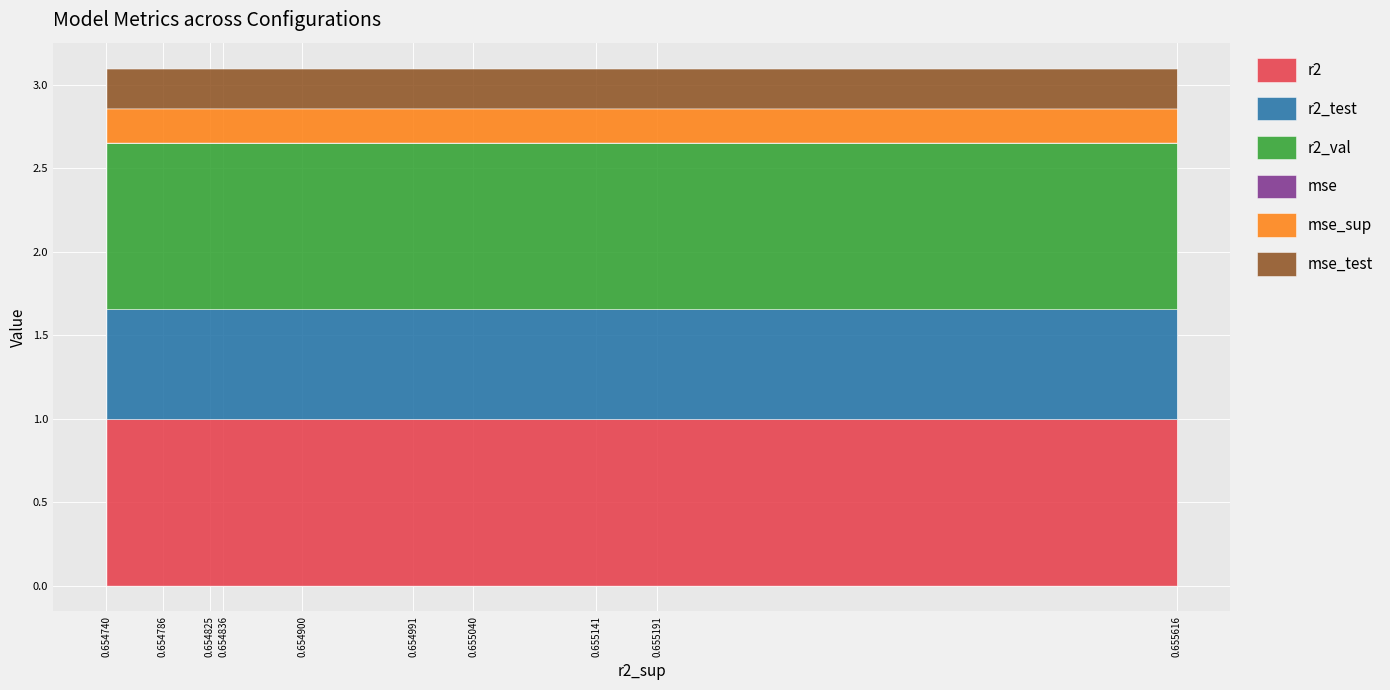

What are all the series names shown in the legend?

r2, r2_test, r2_val, mse, mse_sup, mse_test